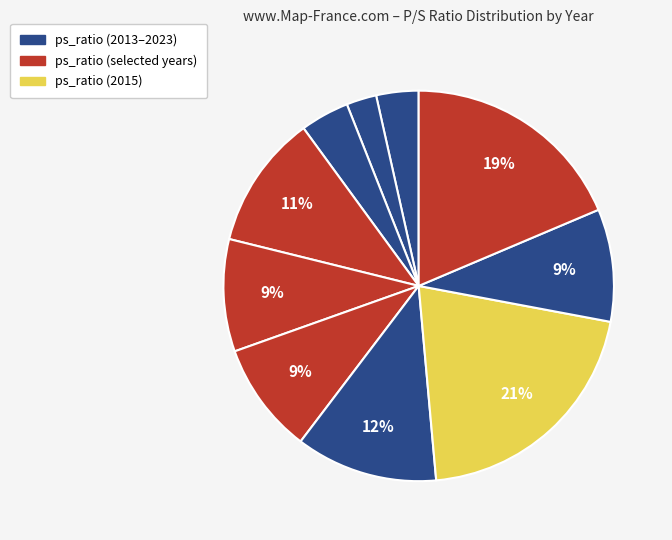

Count the number of slices in the pie.

10